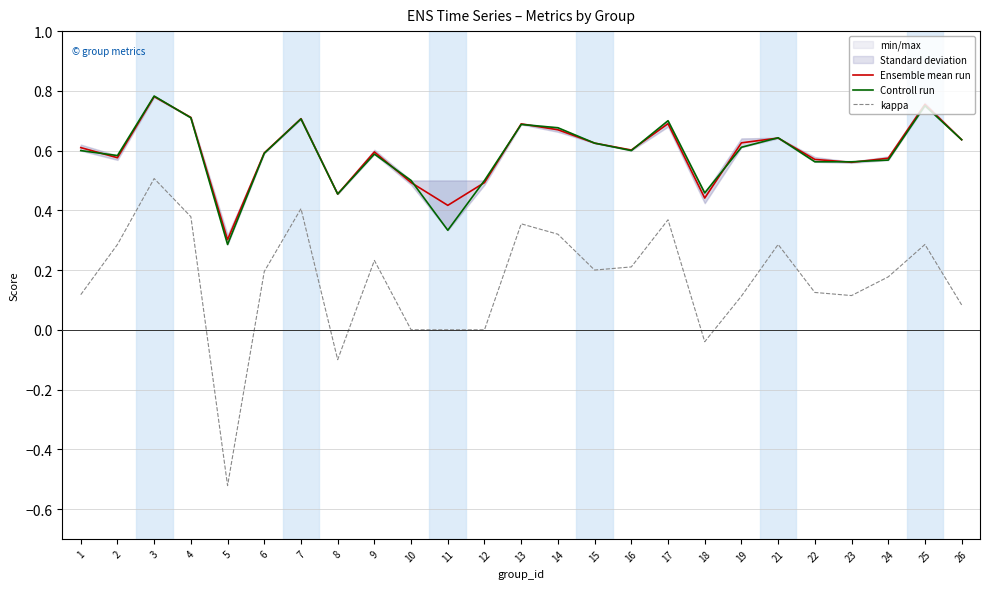

Does the chart display data point markers on the line(s)?

No